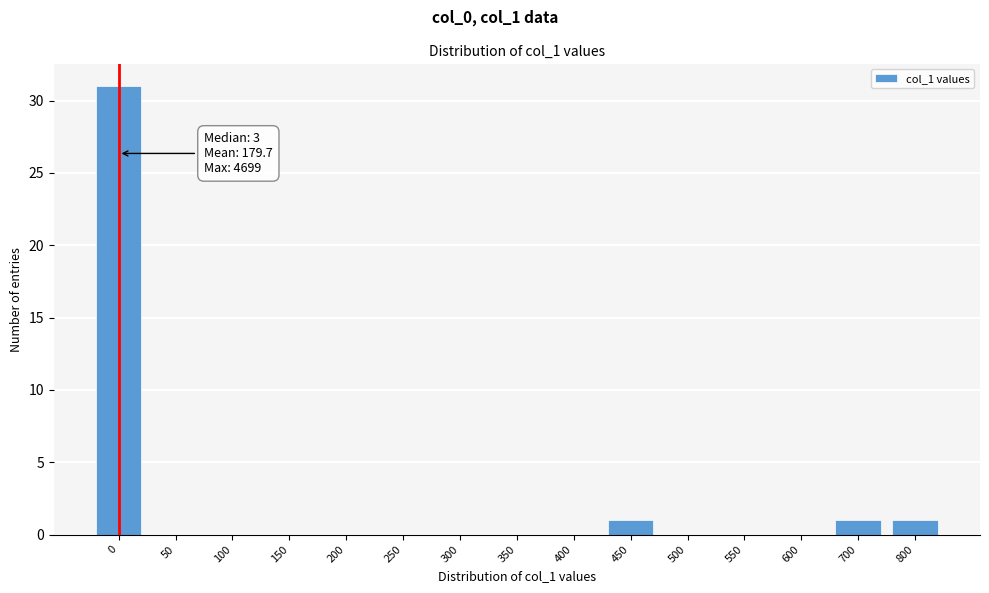

Reading left to right, list all the values displayed in this chart.

0=31	50=0	100=0	150=0	200=0	250=0	300=0	350=0	400=0	450=1	500=0	550=0	600=0	700=1	800=1